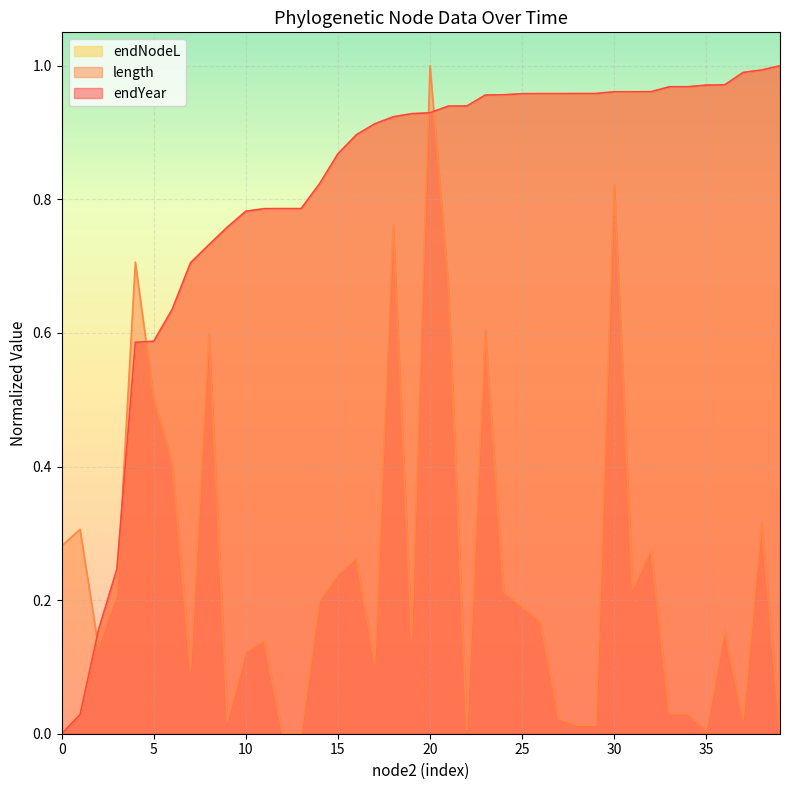

True or false: endNodeL and endYear cross at least once.

True